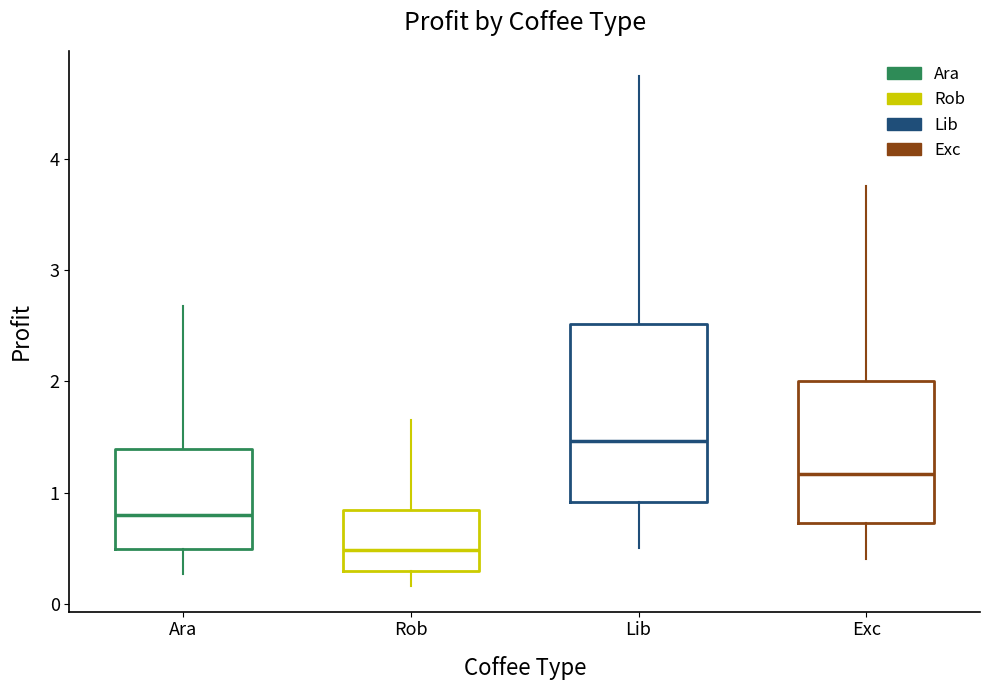

Reading left to right, transcribe this box plot: for each box, give where its median line is, the range the box spans, and where its two whiskers end, as read against the y-axis. The values are not printed on the chart, so give them approximately, as read against the axis.

Ara: median 0.8, box 0.5 to 1.4, whiskers 0.3 to 2.7
Rob: median 0.5, box 0.3 to 0.8, whiskers 0.2 to 1.6
Lib: median 1.5, box 0.9 to 2.5, whiskers 0.5 to 4.7
Exc: median 1.2, box 0.7 to 2.0, whiskers 0.4 to 3.8